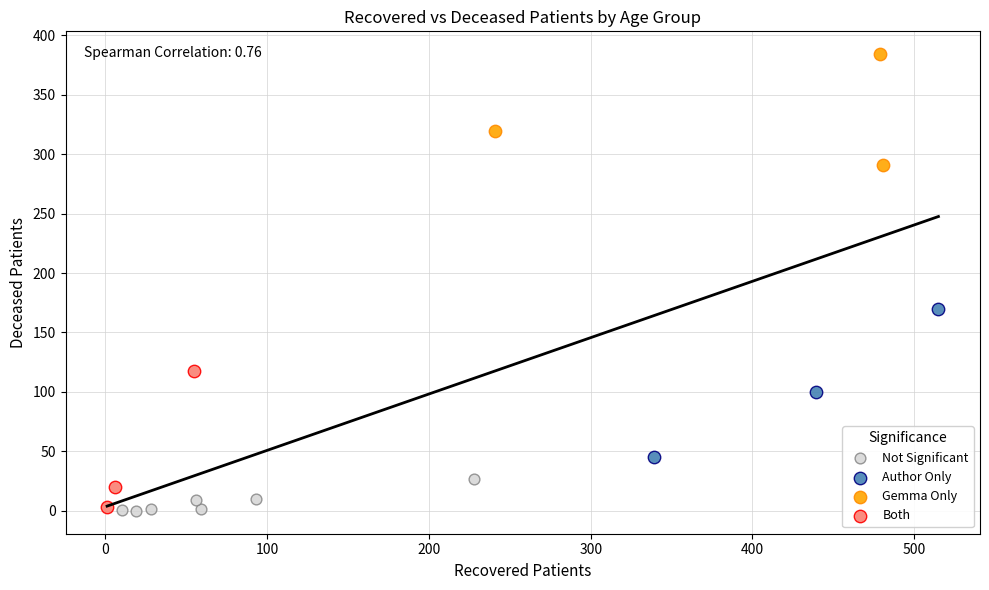

Which series contains the highest Y value?

Gemma Only